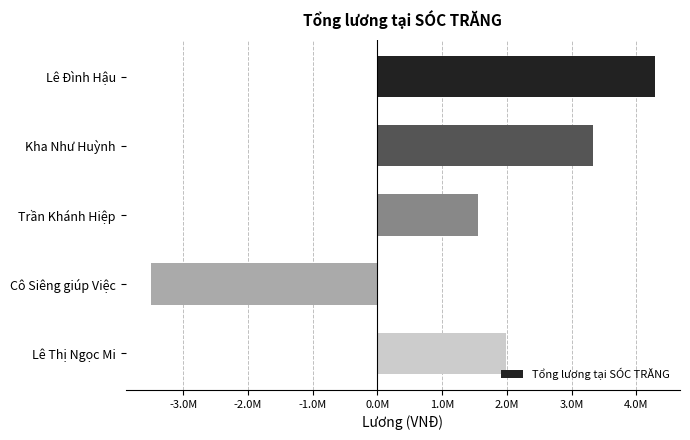

Does the chart contain any negative values?

Yes